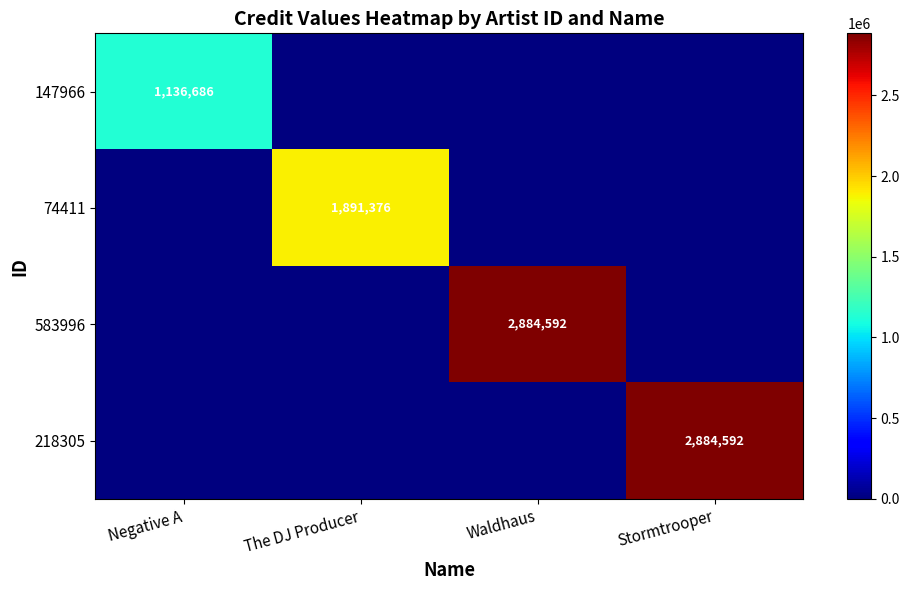

What is the spread (max minus min) of values at Negative A?

1136686